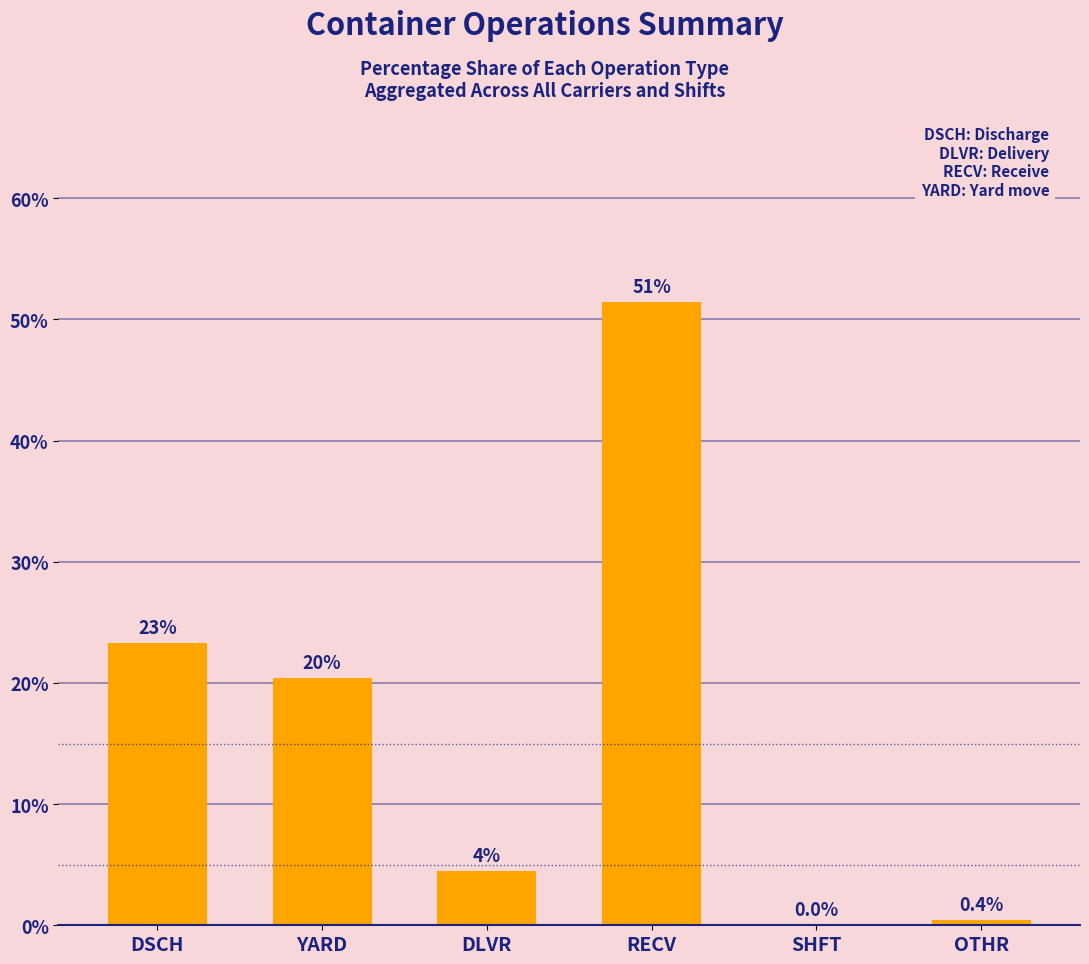

What is the sum of all values?

100.0